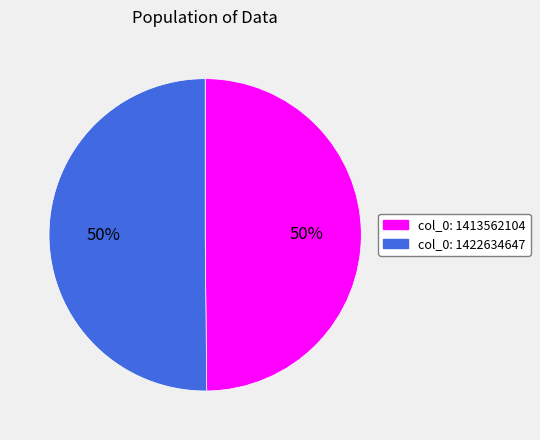

How many segments does this pie chart have?

2